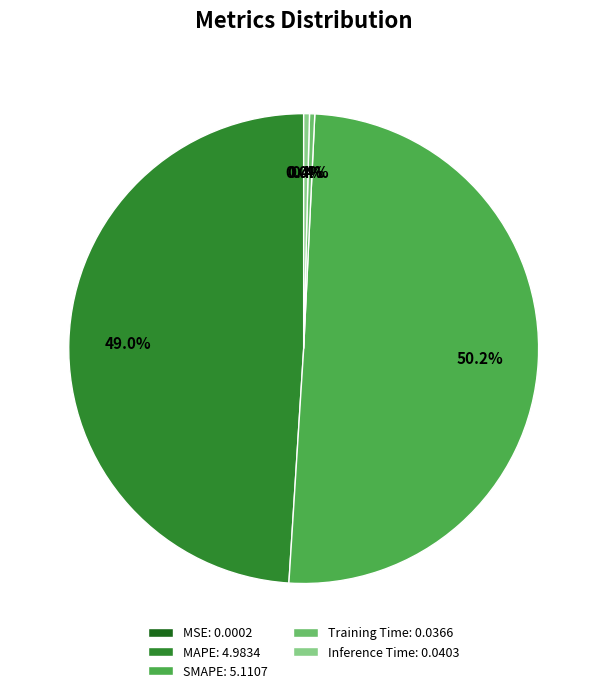

To the nearest percent, what is the difference between the Training Time and SMAPE slice percentages?

50%